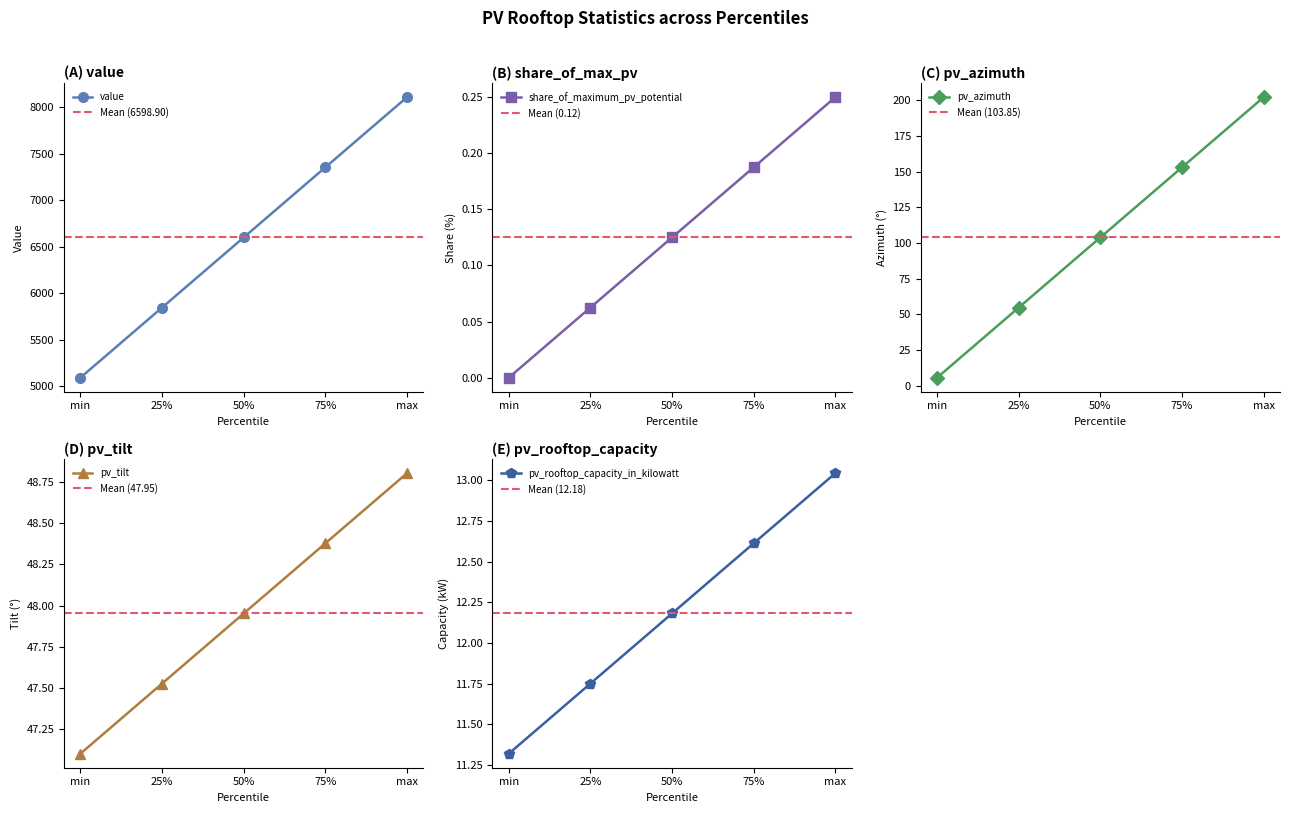

List the labels in order of value value, smallest first.

min, 25%, 50%, 75%, max